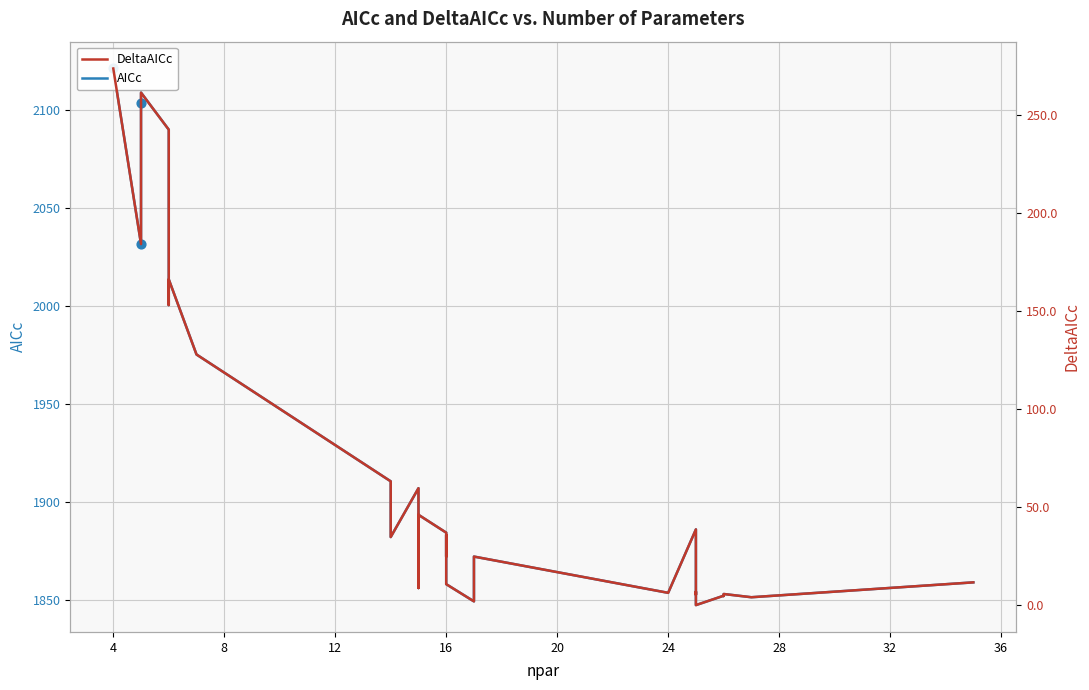

Which series contains the highest Y value?

AICc